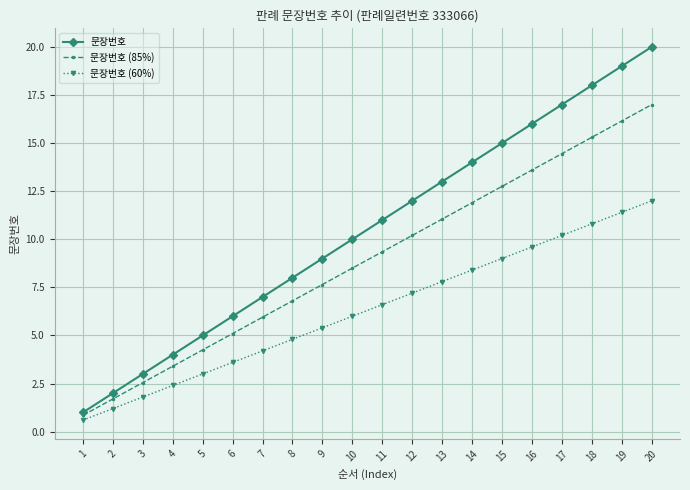

At which label is 문장번호 closest to 10?

10